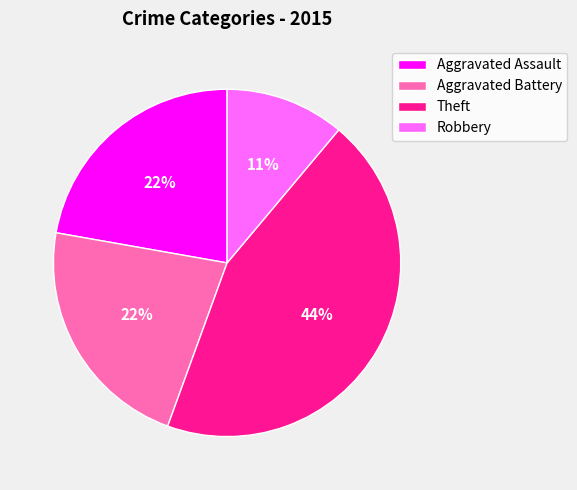

Combined, do Aggravated Assault and Robbery account for over 50%?

No